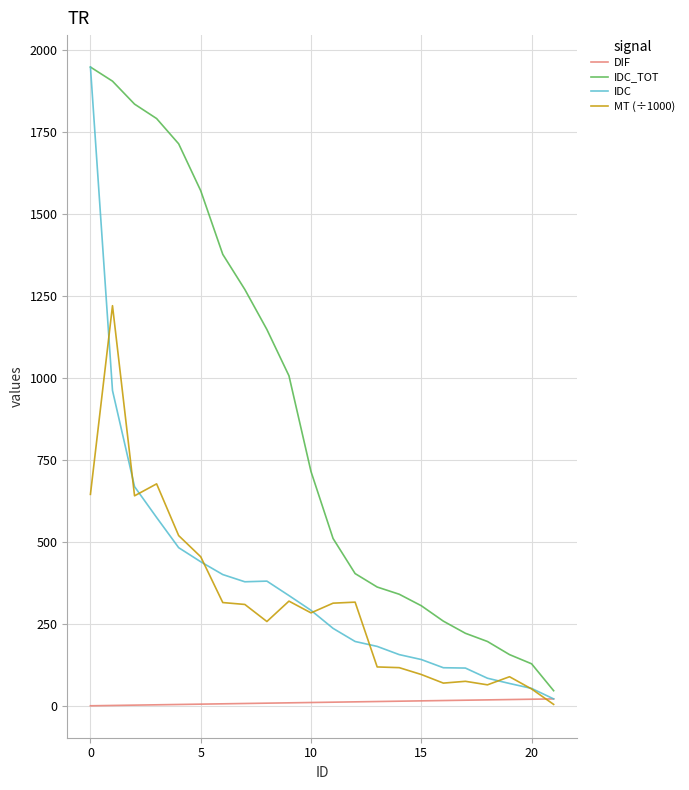

What is the minimum value for IDC_TOT?

46.0